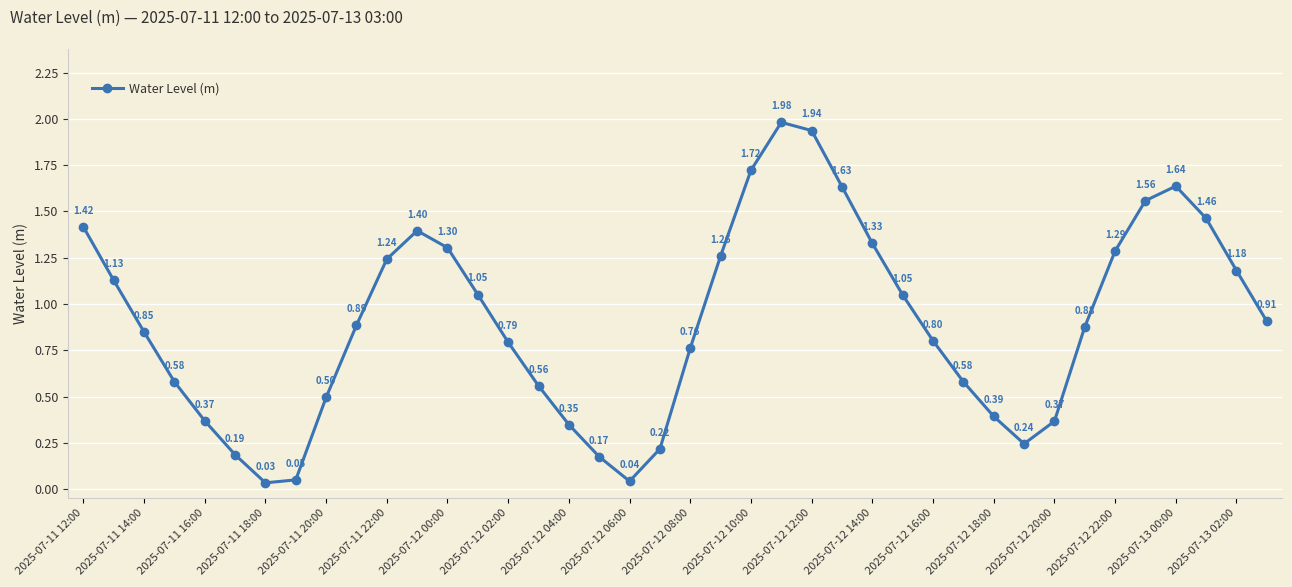

How many interior local valleys (lower than both neighbors) does the data have?

3